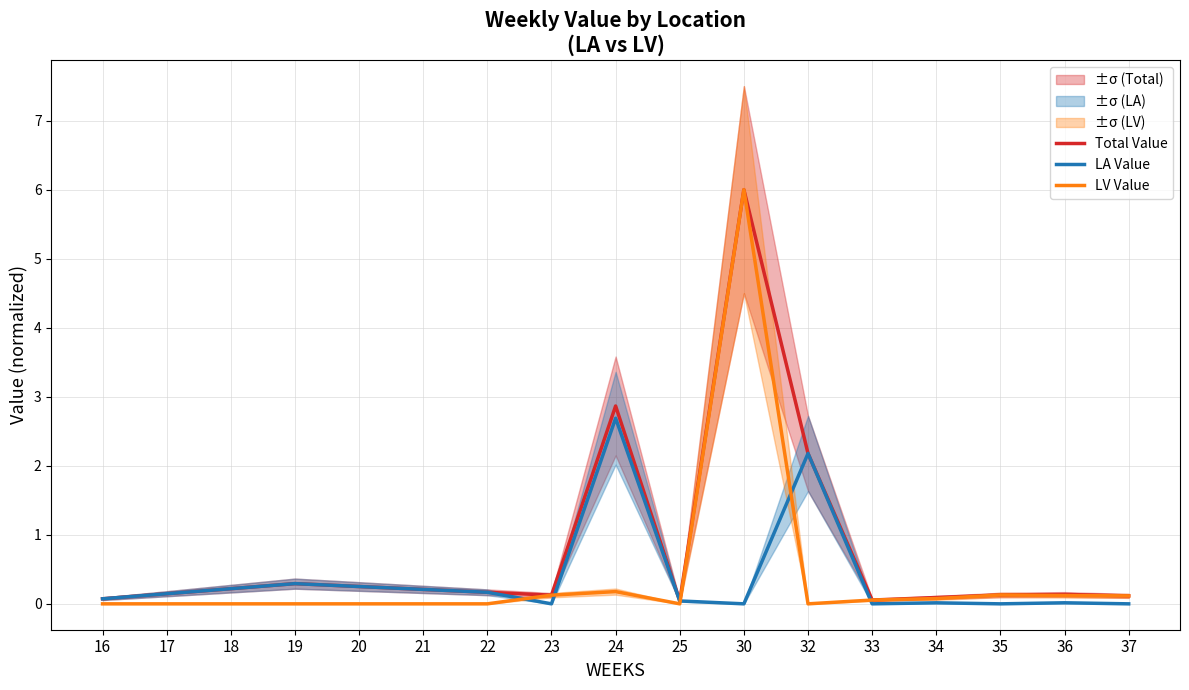

Between 18 and 20, which series saw the biggest shift?

Total Value